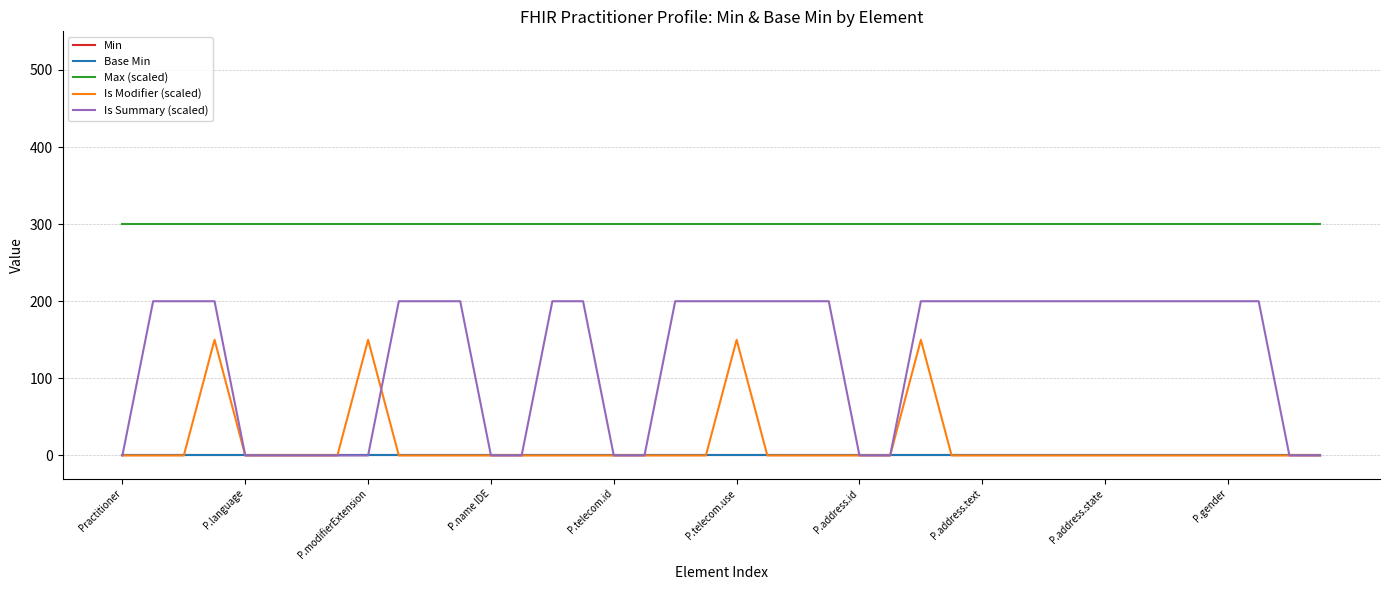

Does the chart have visible grid lines?

Yes